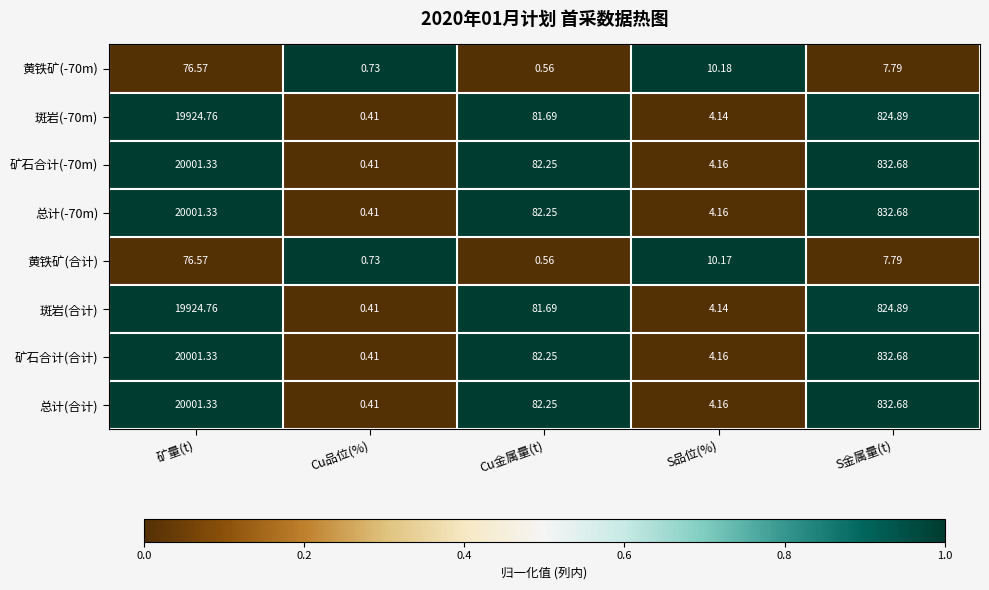

At which category does the chart reach its minimum across all series?

Cu品位(%)